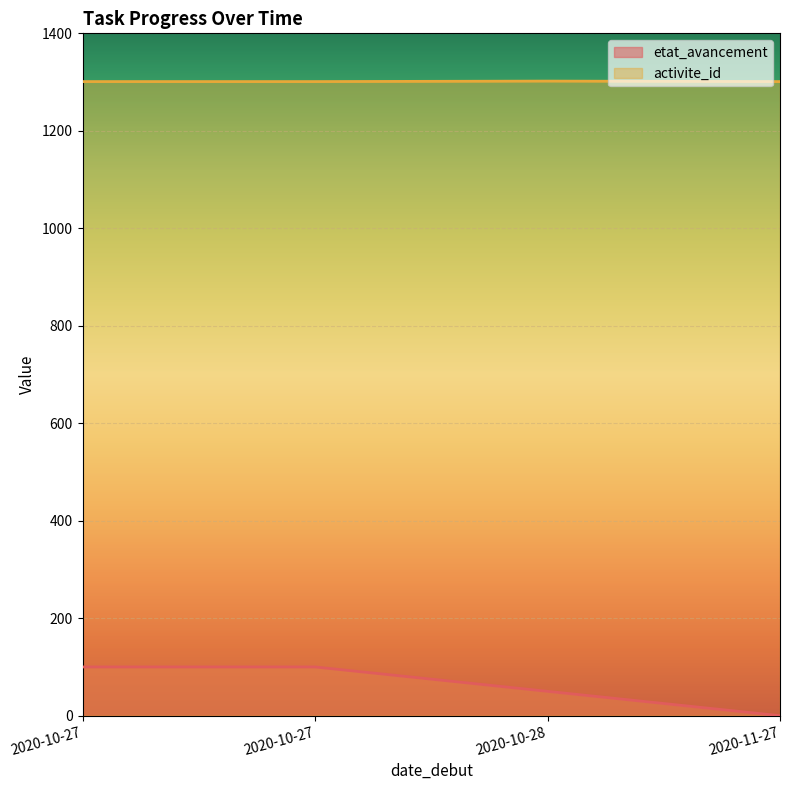

The activite_id series shows 602 at 2020-10-27. True or false?

False